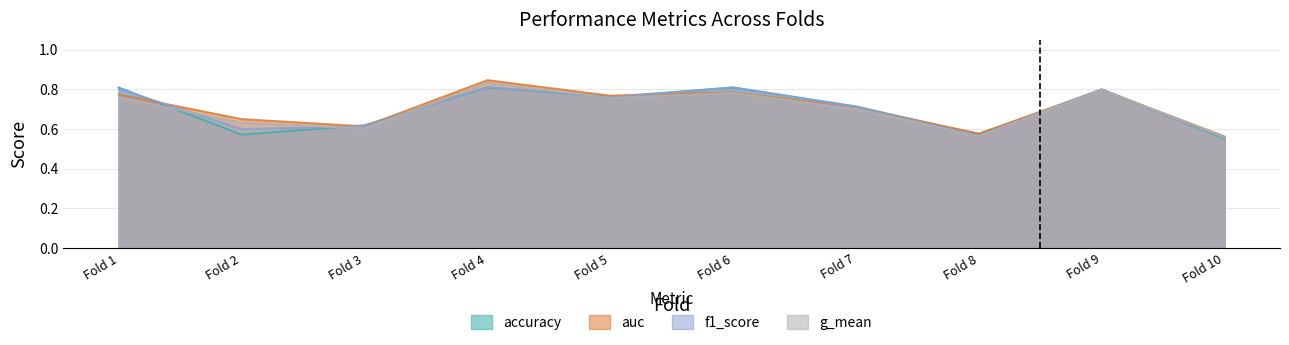

Which label corresponds to the largest value in the chart?

Fold 4